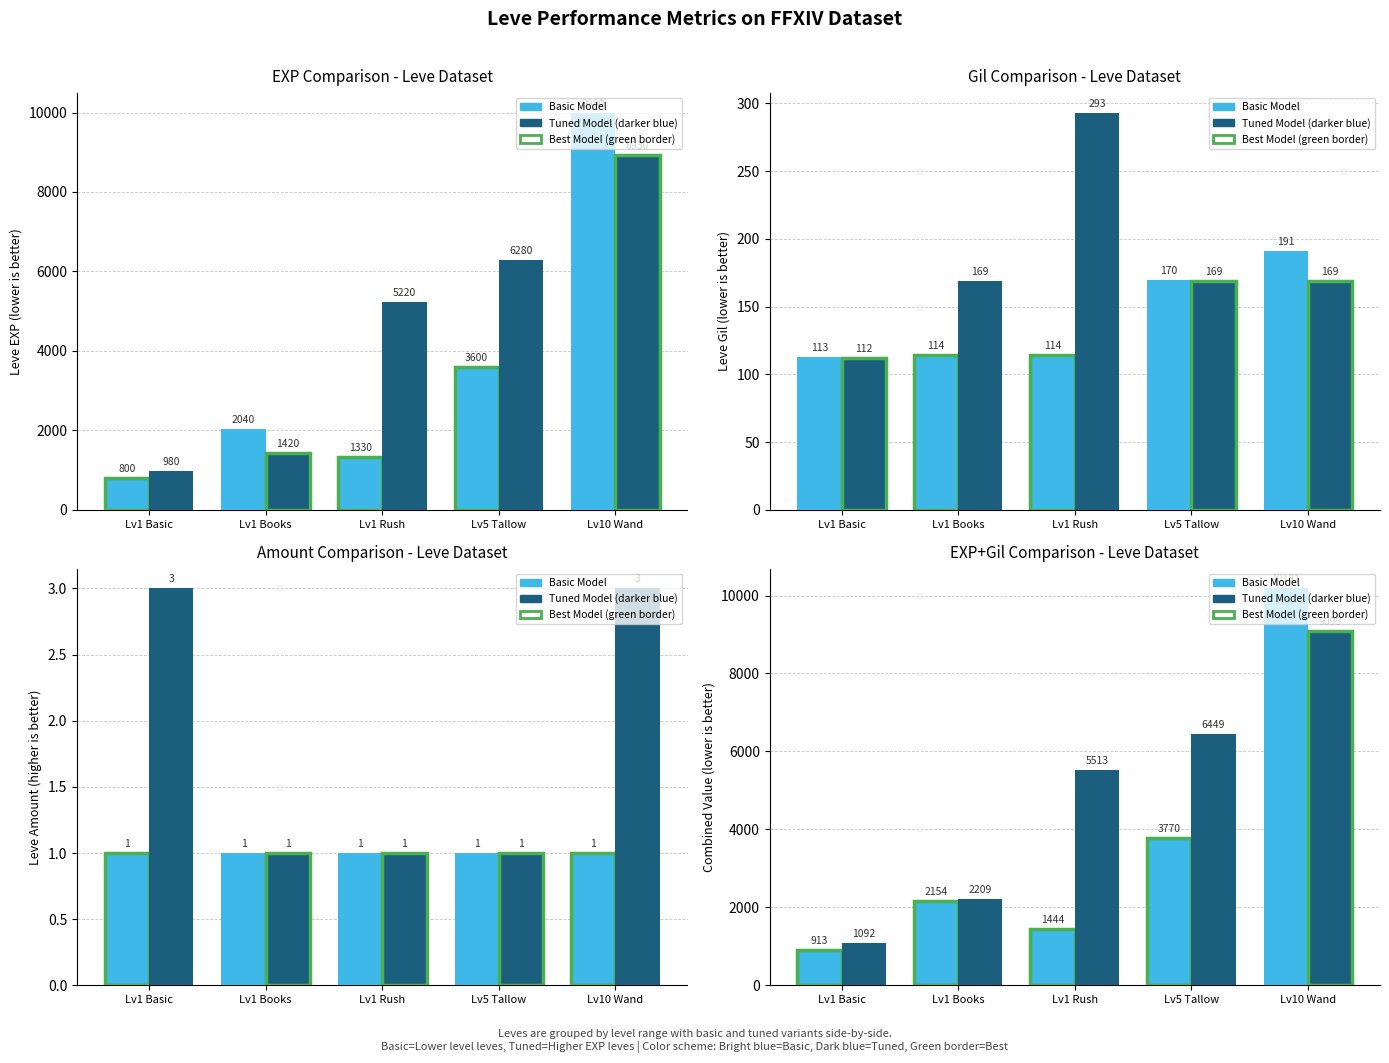

What is the total value across all series at Lv1 Books?

4363